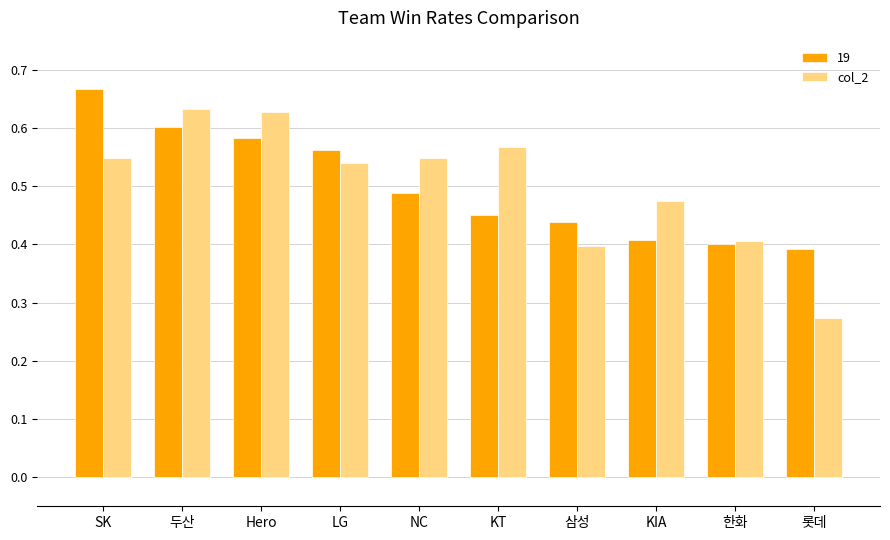

What is the label of the 5th bar from the right?

KT